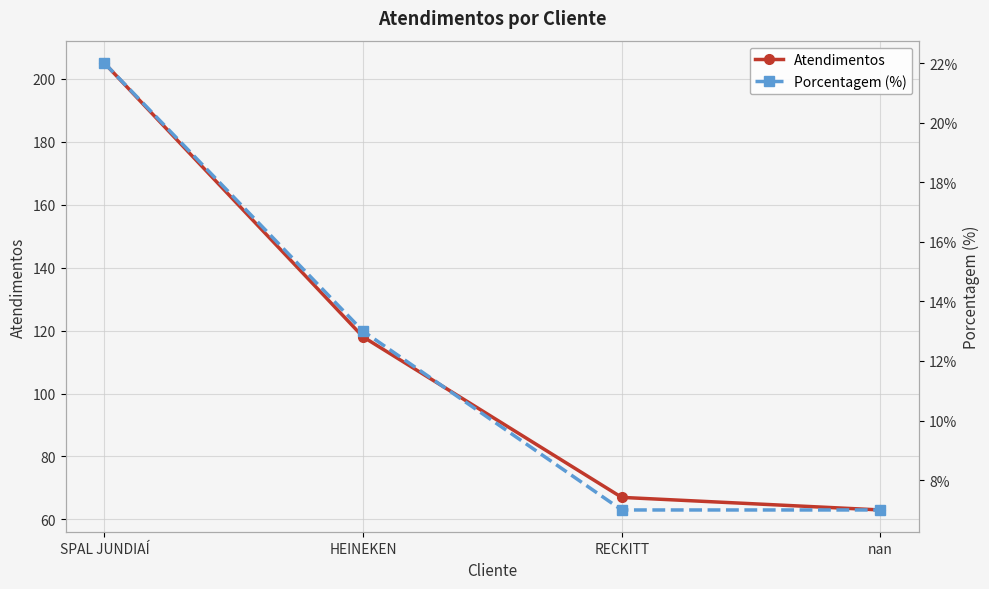

At which label is Atendimentos closest to 134?

HEINEKEN